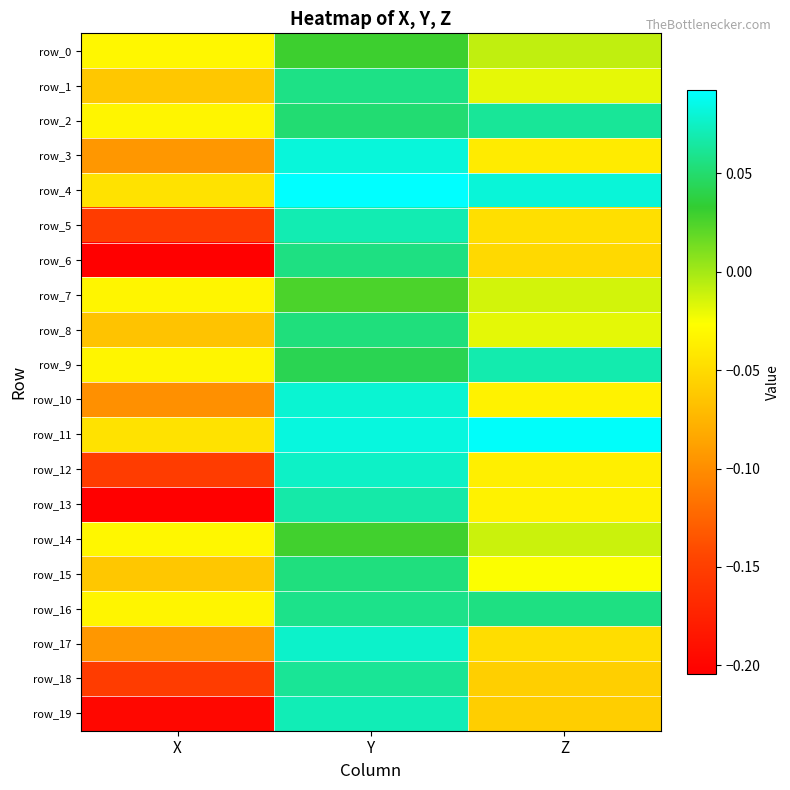

Is it true that row_9 equals 0.1 at Y?

False